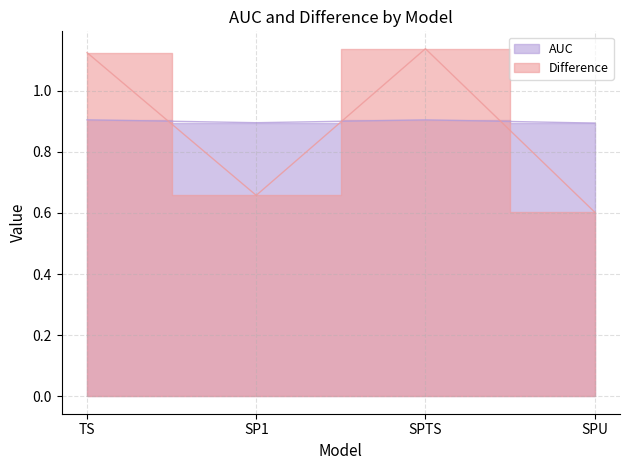

How many series are shown in this chart?

2